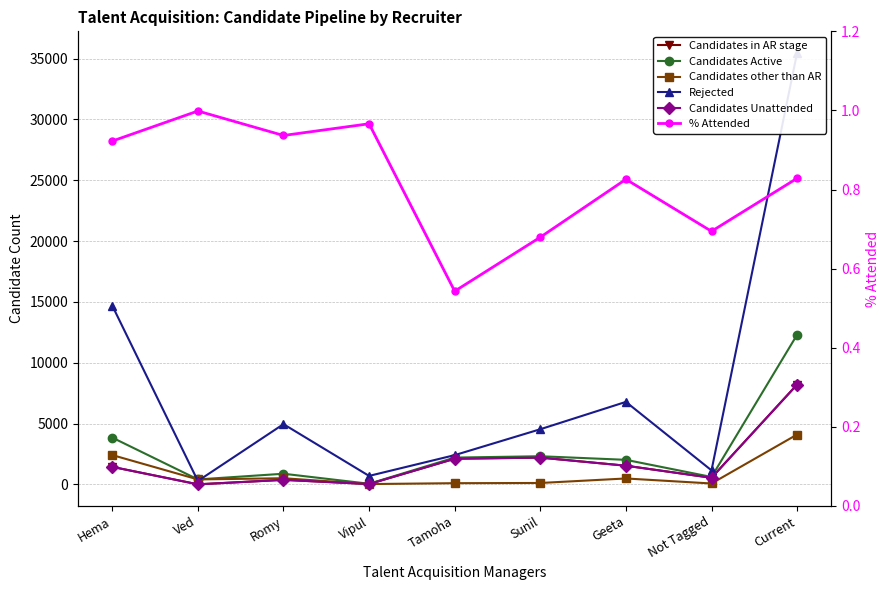

Reading left to right, what are all the values shown in this chart?

Candidates in AR stage: Hema=1436.0	Ved=1.0	Romy=369.0	Vipul=25.0	Tamoha=2104.0	Sunil=2198.0	Geeta=1532.0	Not Tagged=537.0	Current=8202.0
Candidates Active: Hema=3842.0	Ved=404.0	Romy=872.0	Vipul=48.0	Tamoha=2199.0	Sunil=2310.0	Geeta=2015.0	Not Tagged=607.0	Current=12297.0
Candidates other than AR: Hema=2406.0	Ved=403.0	Romy=503.0	Vipul=23.0	Tamoha=95.0	Sunil=112.0	Geeta=483.0	Not Tagged=70.0	Current=4095.0
Rejected: Hema=14689.0	Ved=277.0	Romy=4949.0	Vipul=693.0	Tamoha=2401.0	Sunil=4530.0	Geeta=6778.0	Not Tagged=1149.0	Current=35466.0
Candidates Unattended: Hema=1436.0	Ved=1.0	Romy=369.0	Vipul=25.0	Tamoha=2104.0	Sunil=2198.0	Geeta=1532.0	Not Tagged=537.0	Current=8202.0
% Attended: Hema=0.9	Ved=1.0	Romy=0.9	Vipul=1.0	Tamoha=0.5	Sunil=0.7	Geeta=0.8	Not Tagged=0.7	Current=0.8